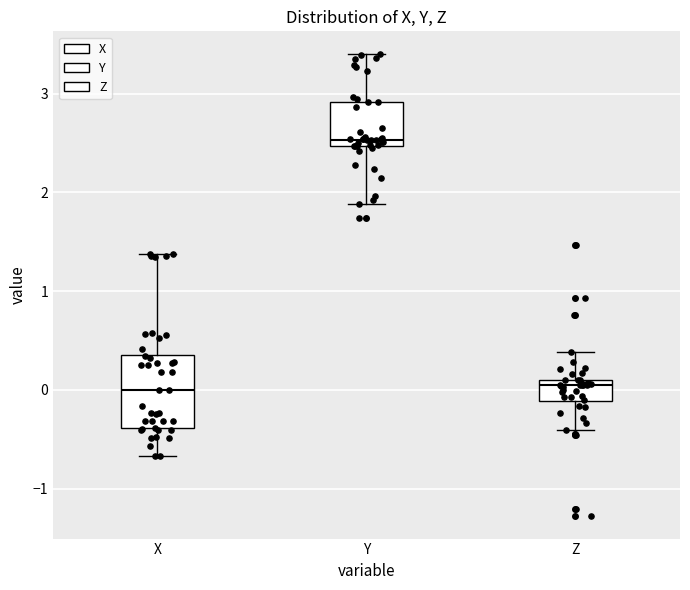

Where is the lower edge of the box for X on the y-axis? The values are not printed on the chart, so give them approximately, as read against the axis.

-0.4